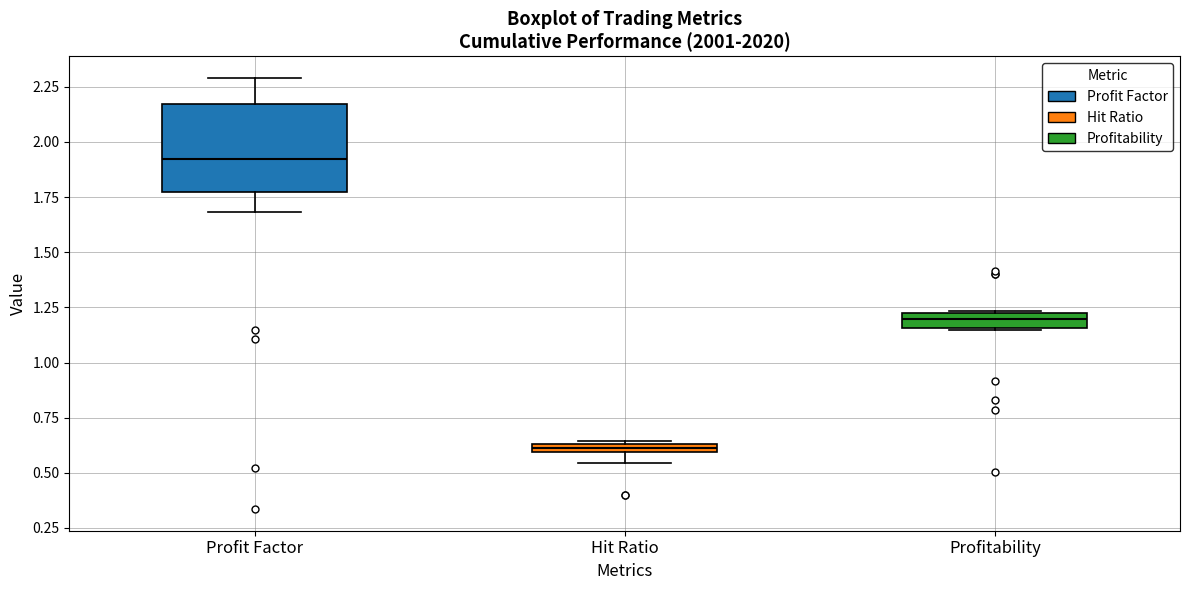

Comparing the boxes themselves (not the whiskers), which one is the tallest?

Profit Factor